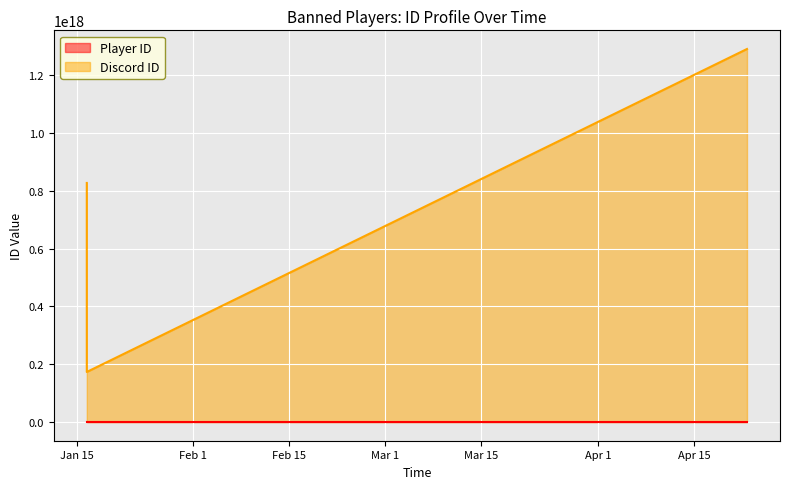

Which series has the widest spread of values?

Discord ID